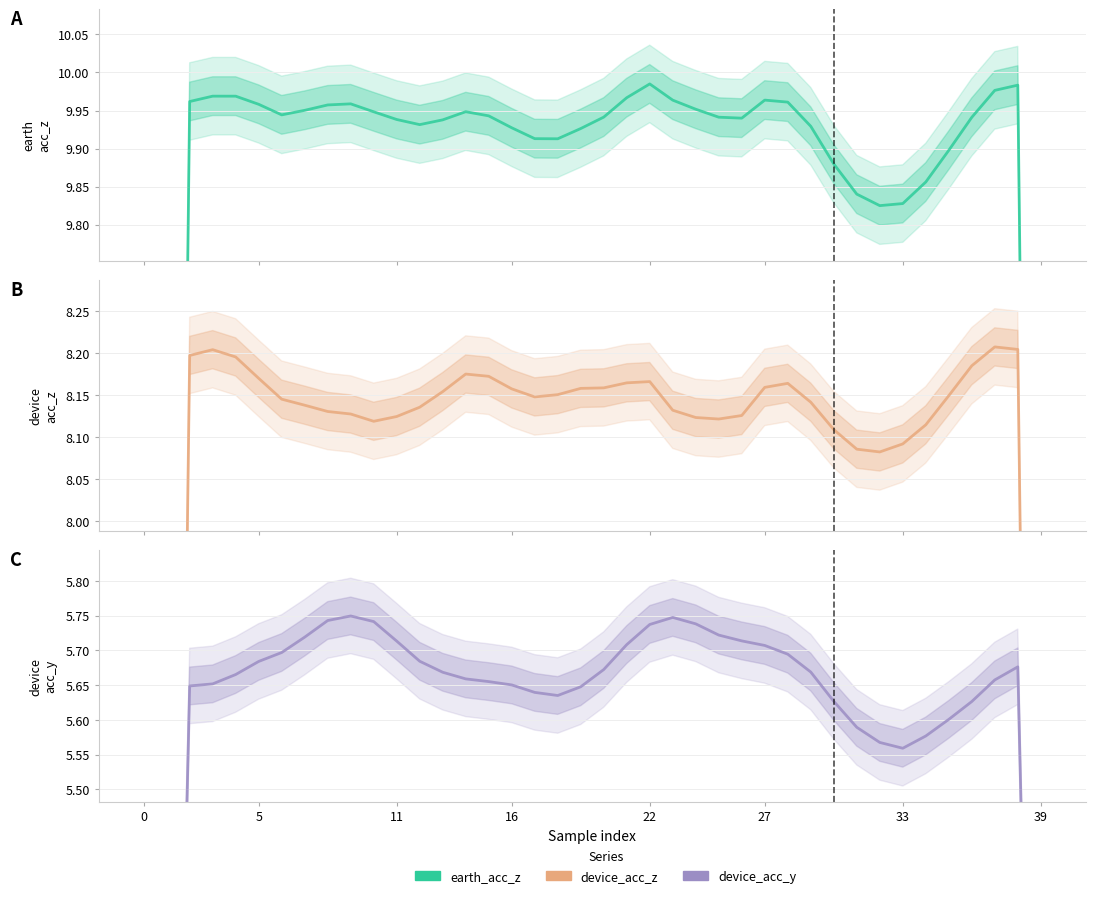

Rank the series by their maximum value, from lowest to highest.

device_acc_y, device_acc_z, earth_acc_z